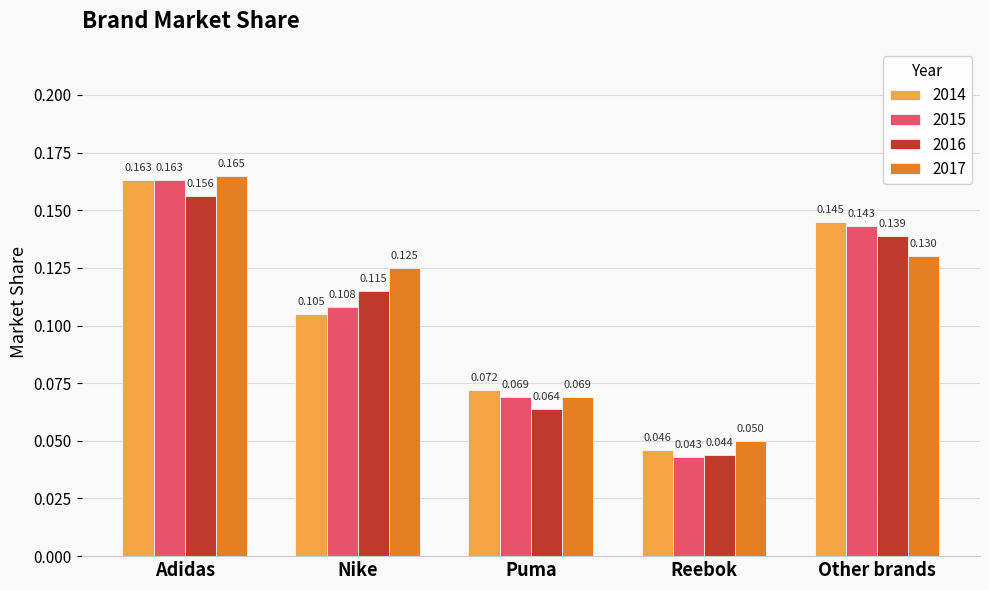

Is the value of 2014 at Adidas greater than the value of 2016 at Puma?

Yes